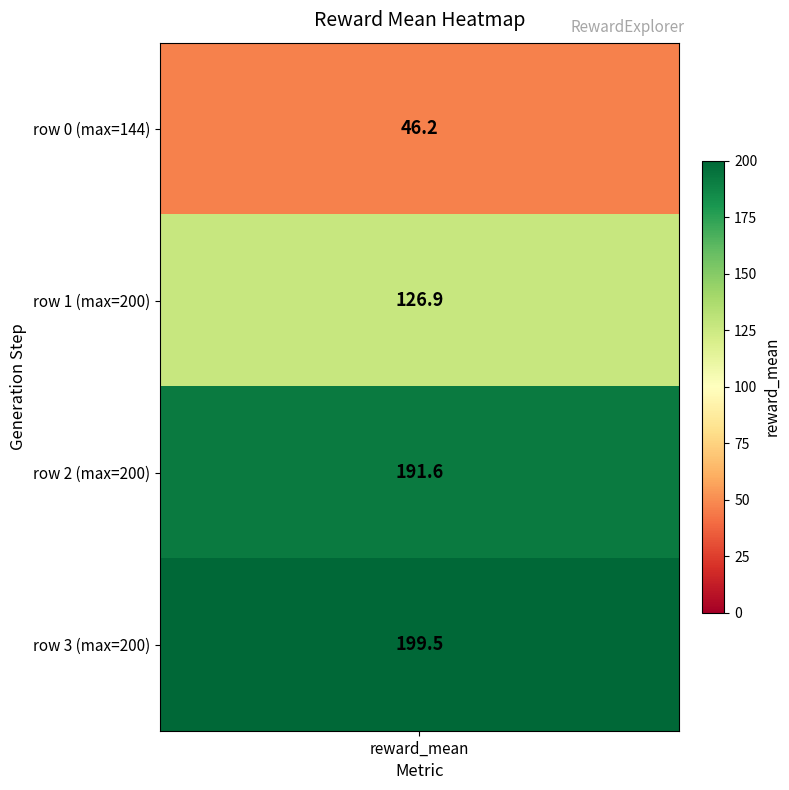

What is the average value?

141.1